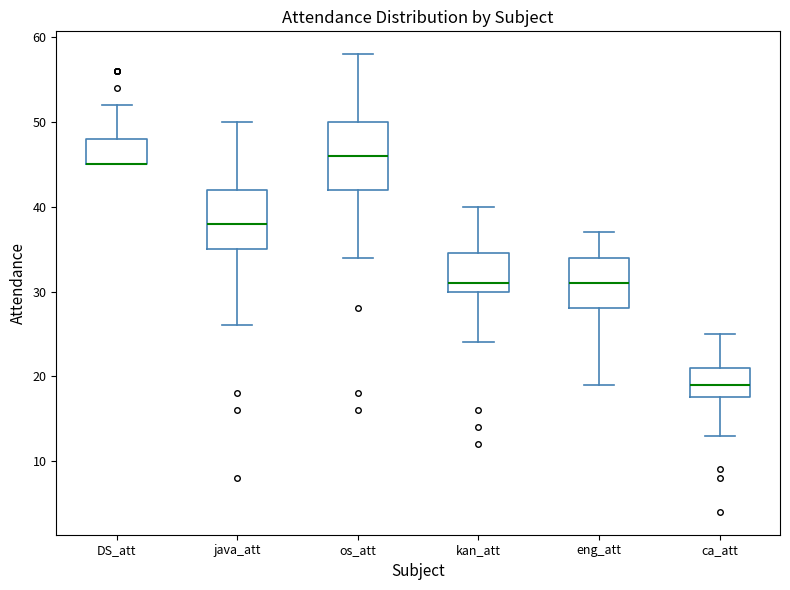

Where does the median line of the box for eng_att sit on the y-axis? The values are not printed on the chart, so give them approximately, as read against the axis.

31